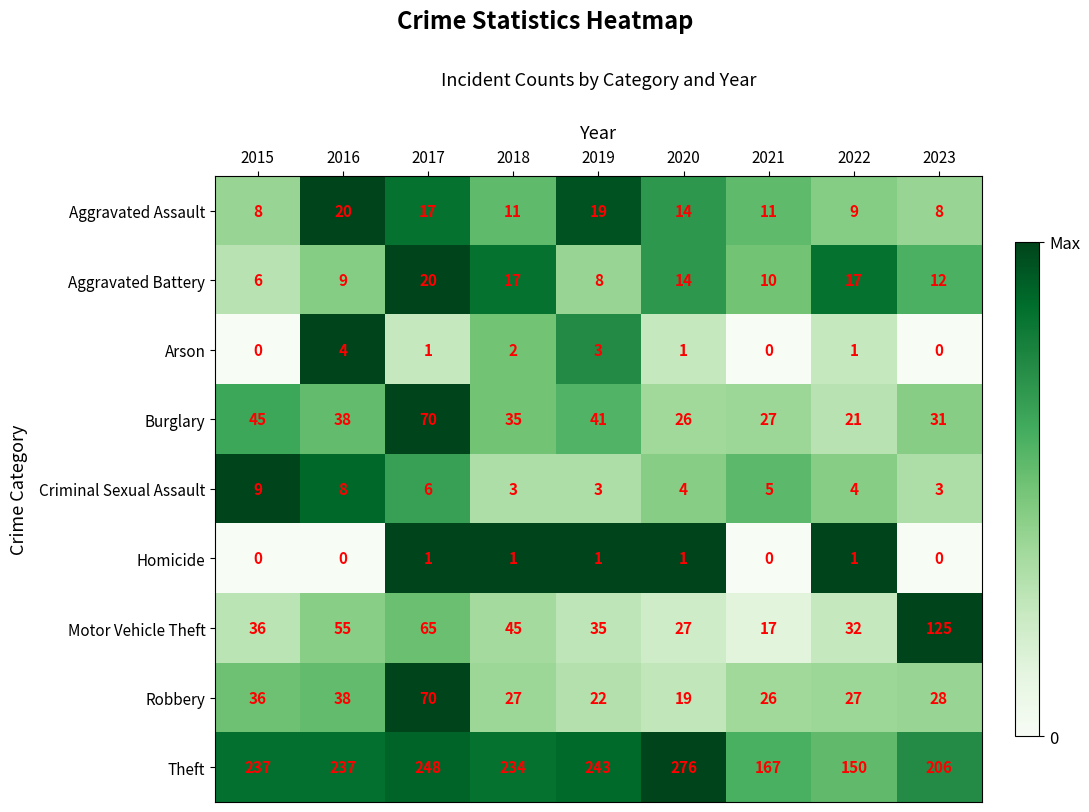

At which label does Aggravated Battery reach its peak?

2017